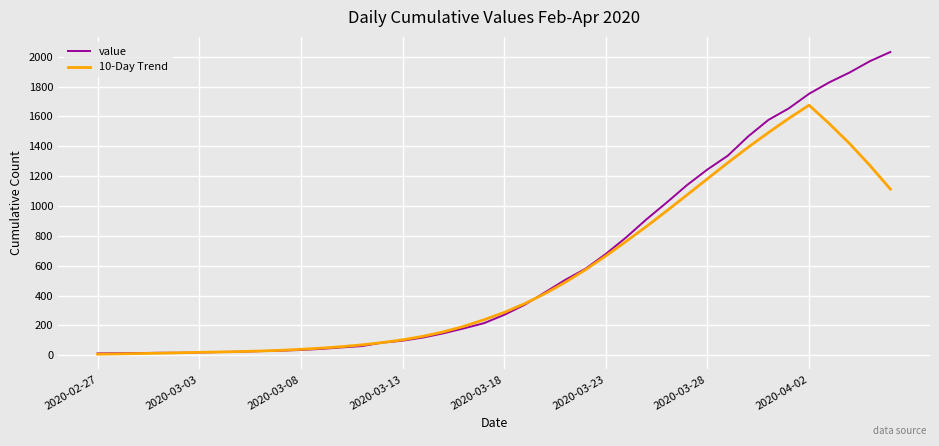

What is the maximum value for 10-Day Trend?

1675.8